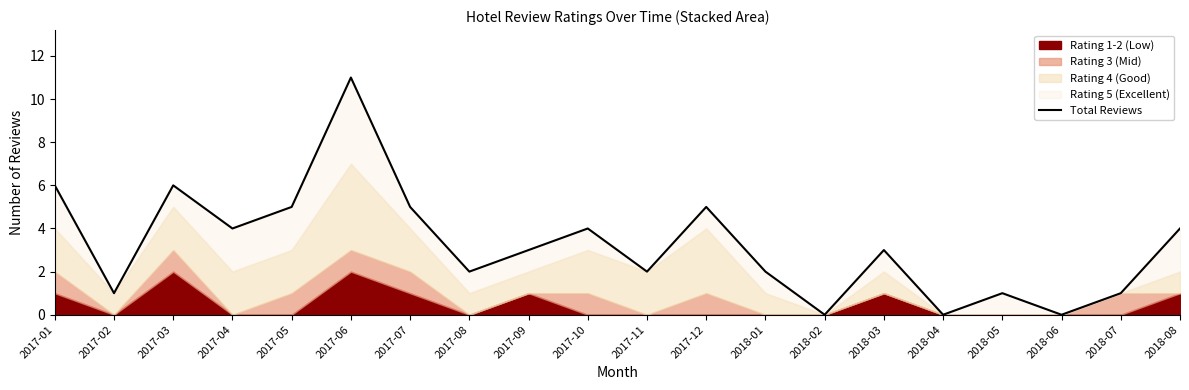

Where is the first local minimum?

2017-02